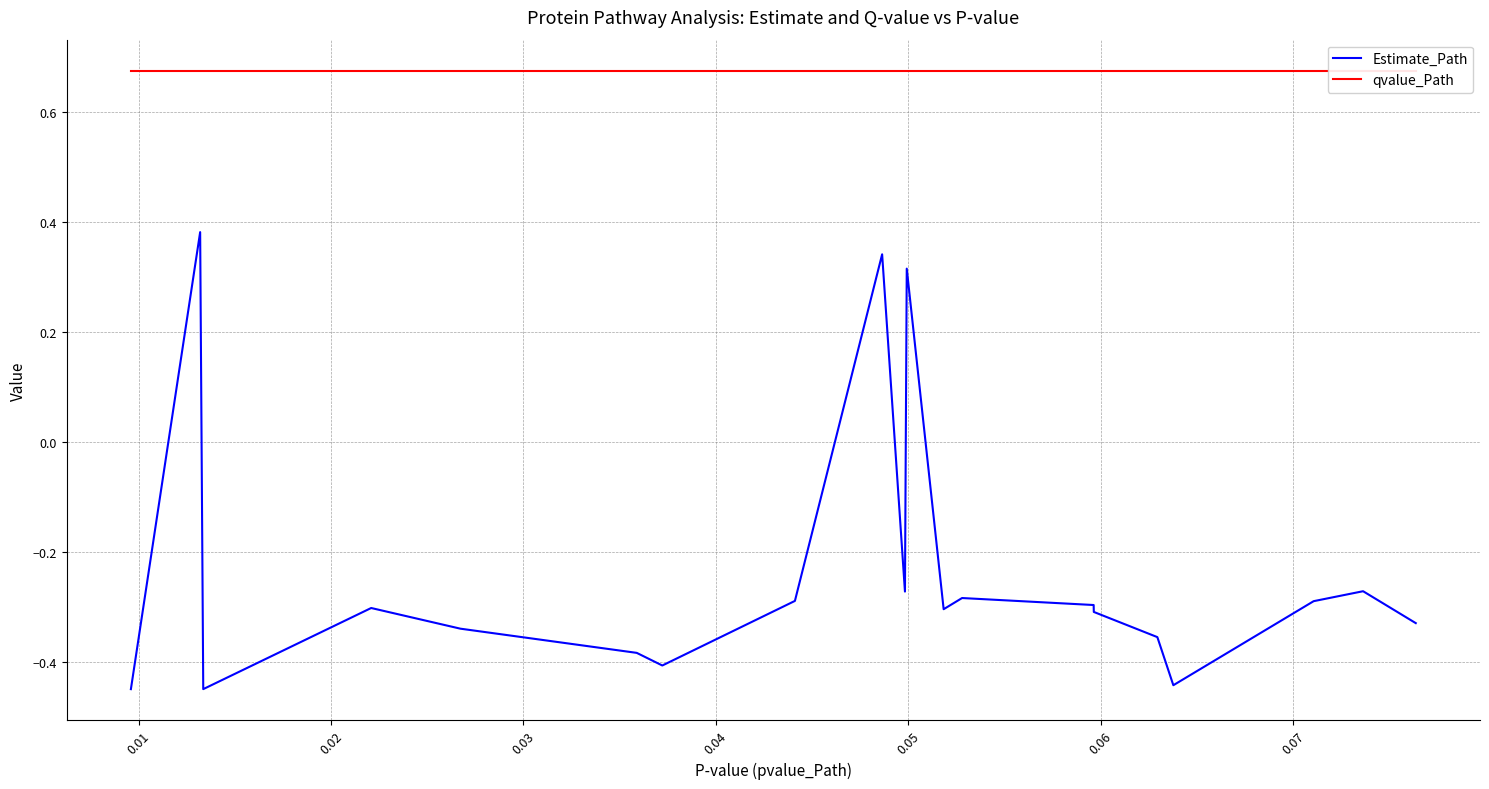

Count the number of categories in the chart.

20